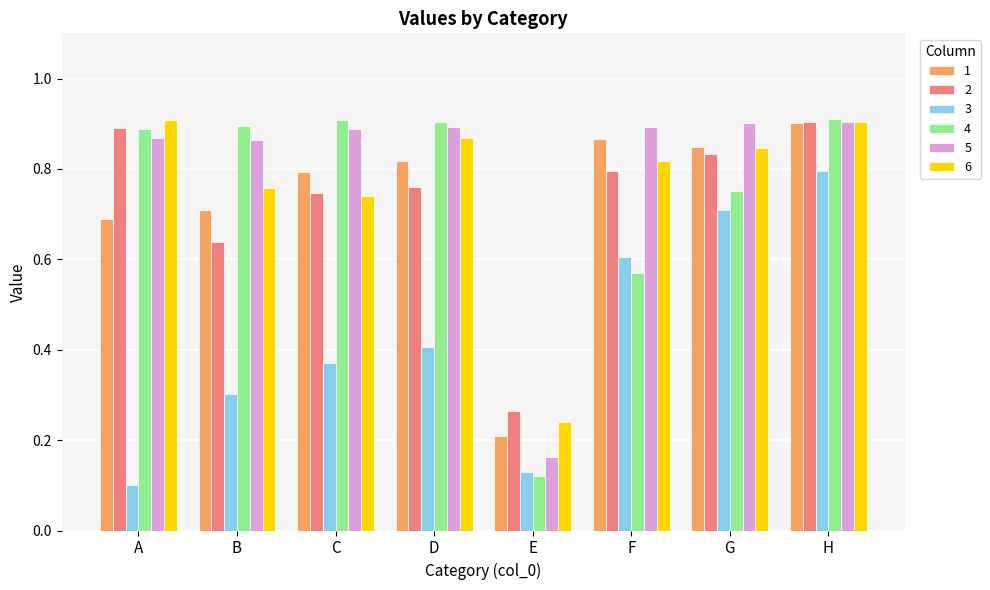

Which series has the largest range (max minus min)?

4